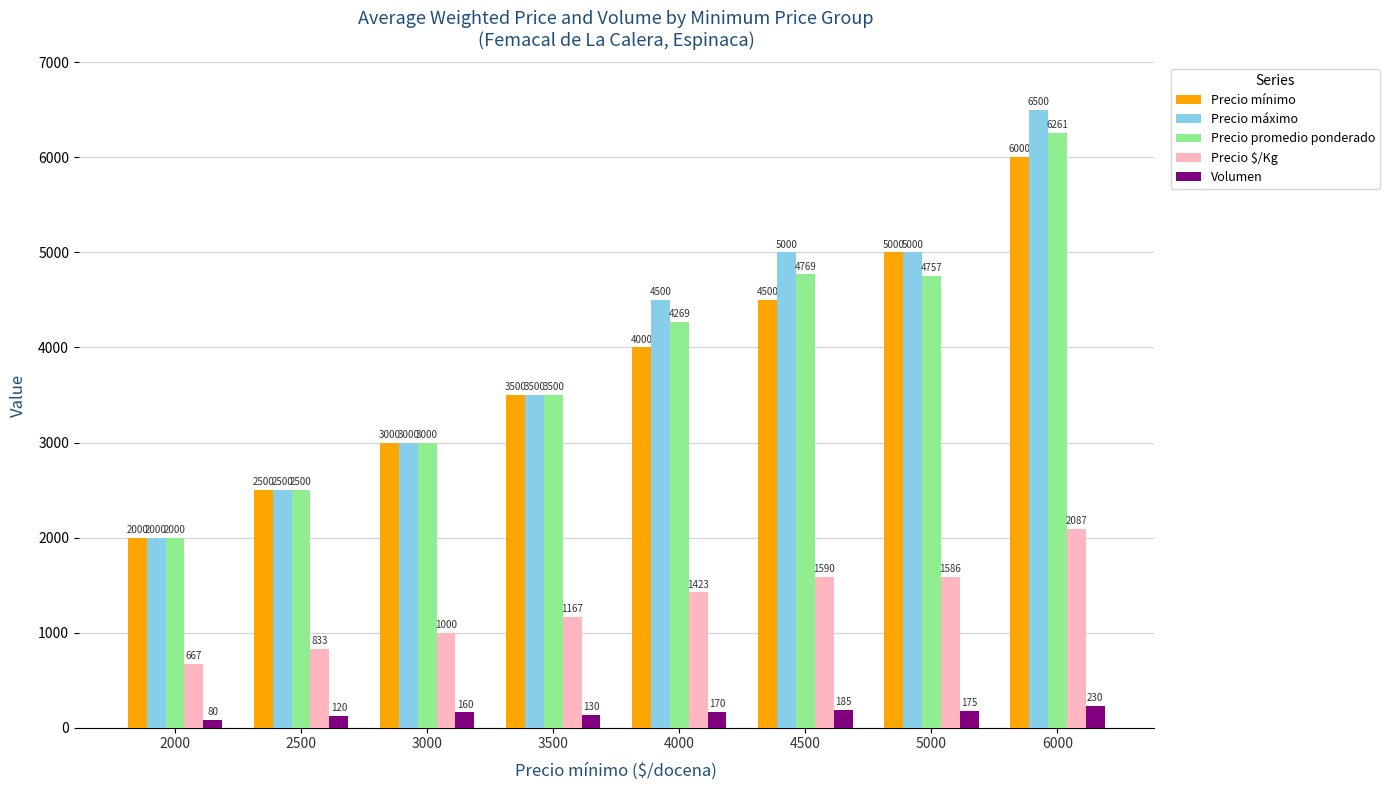

What are all the series names shown in the legend?

Precio mínimo, Precio máximo, Precio promedio ponderado, Precio $/Kg, Volumen